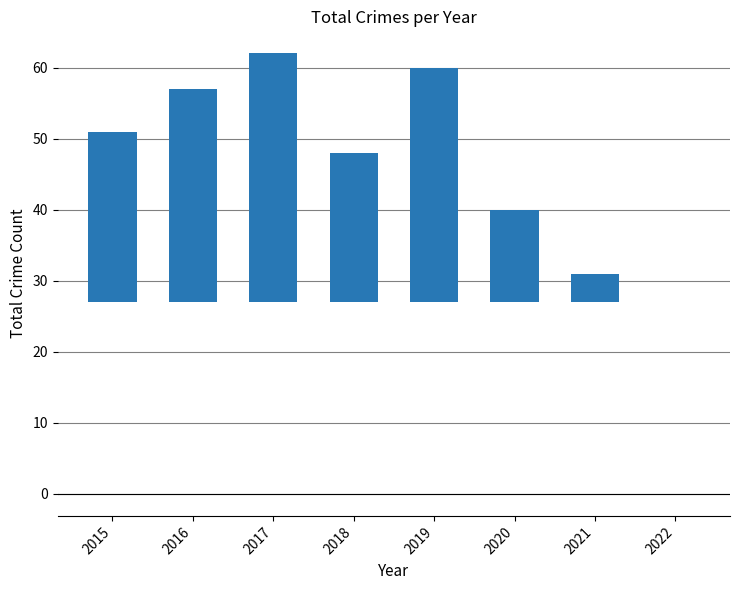

Reading left to right, extract all data points from this chart.

2015=24	2016=30	2017=35	2018=21	2019=33	2020=13	2021=4	2022=0